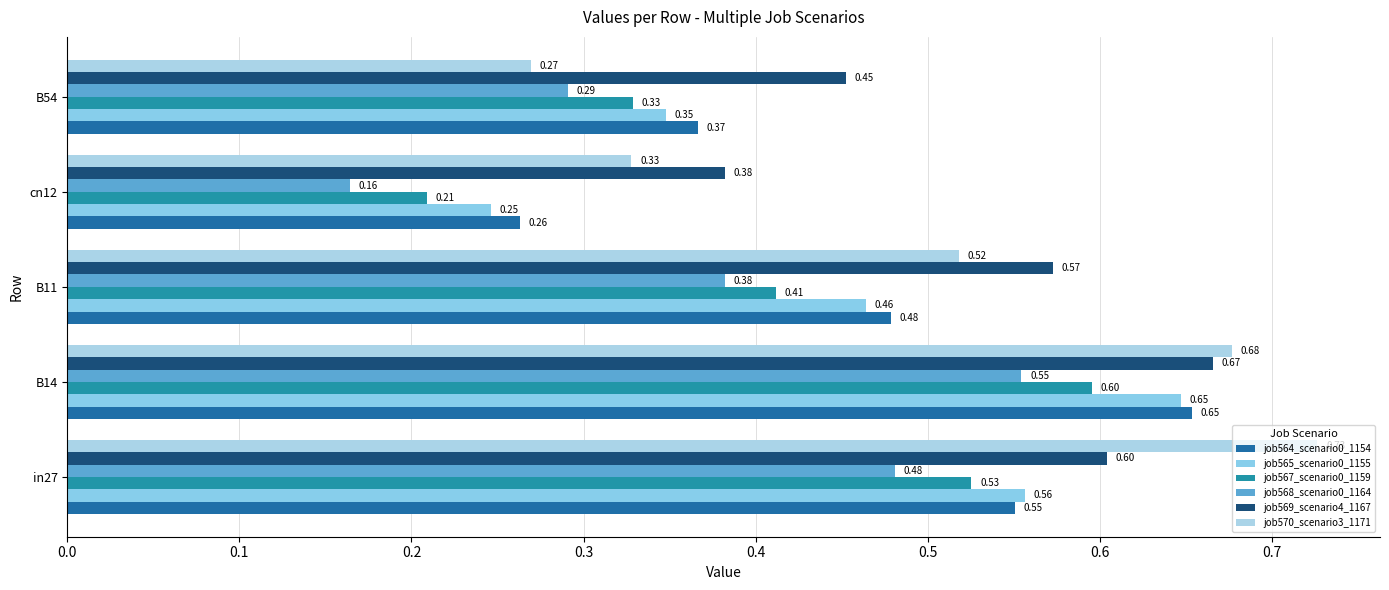

Rank the categories by job565_scenario0_1155 value from highest to lowest.

B14, in27, B11, B54, cn12